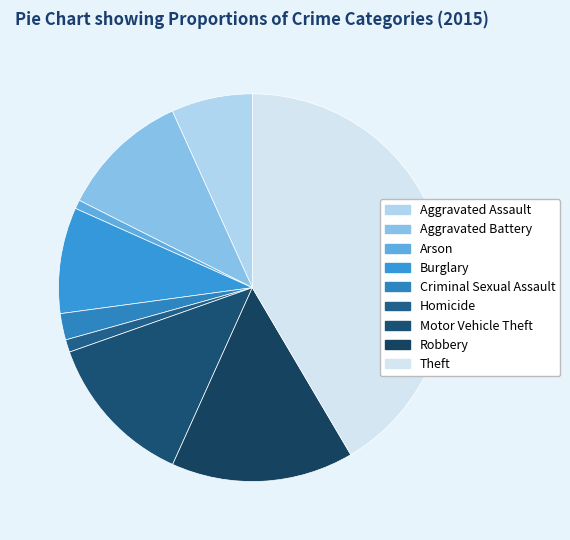

True or false: Theft accounts for 42% of the total.

True